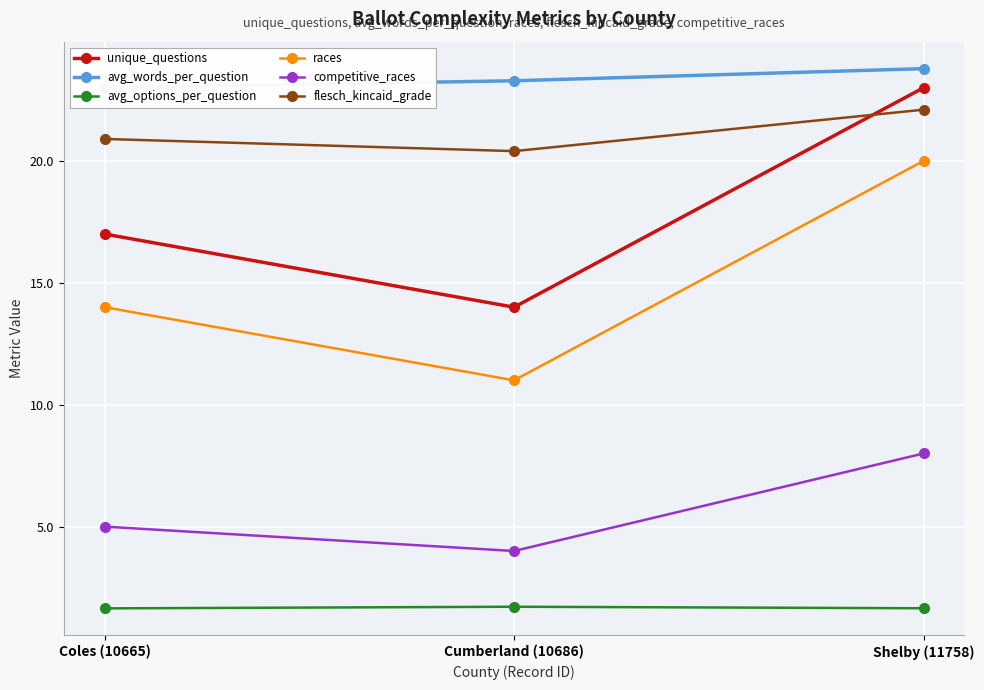

The value of flesch_kincaid_grade at Cumberland (10686) is 4.3. True or false?

False